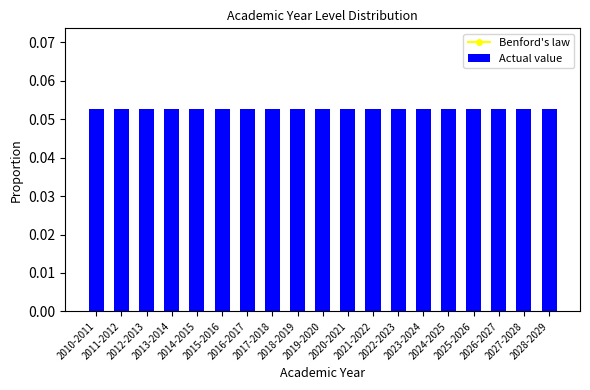

At which label is Actual value closest to 0?

2010-2011